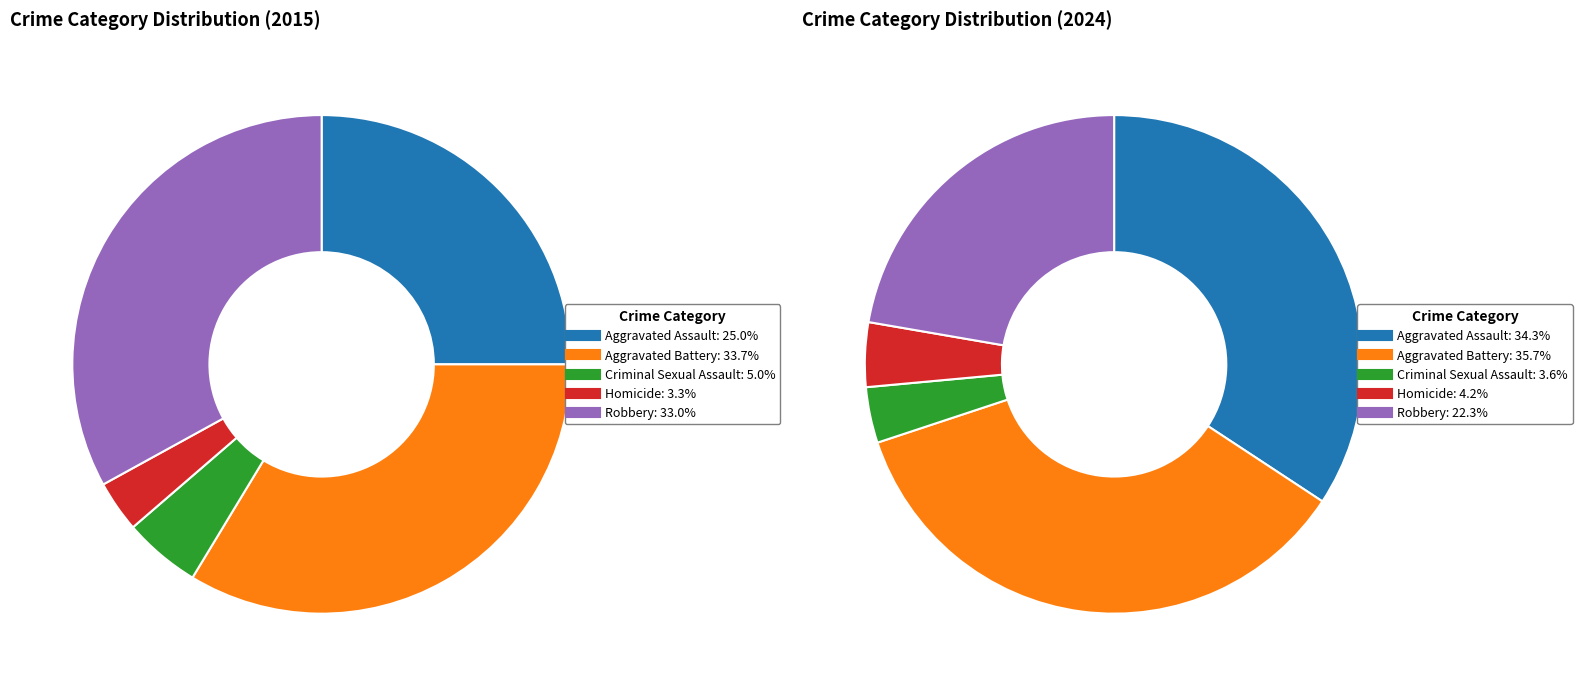

What percentage is the 2 slice, to the nearest percent?

4%